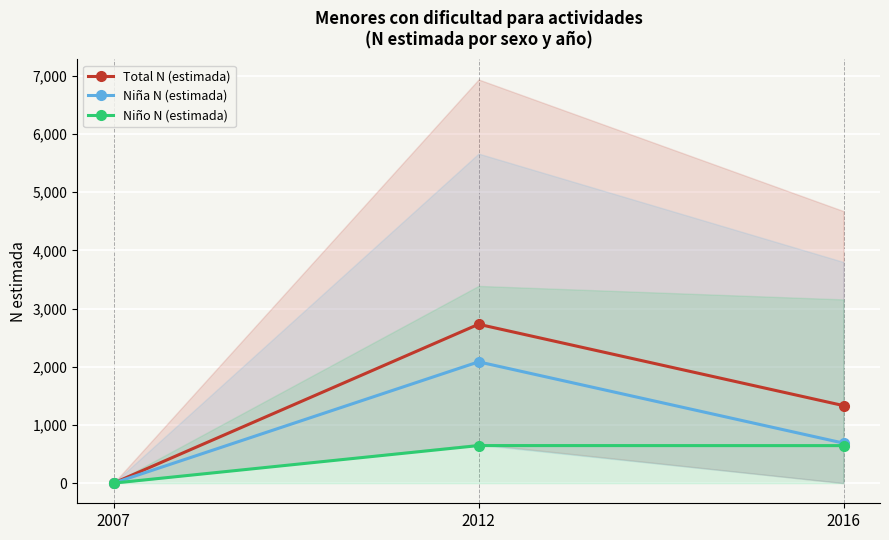

List the series in order of their peak value, highest first.

Total N (estimada), Niña N (estimada), Niño N (estimada)